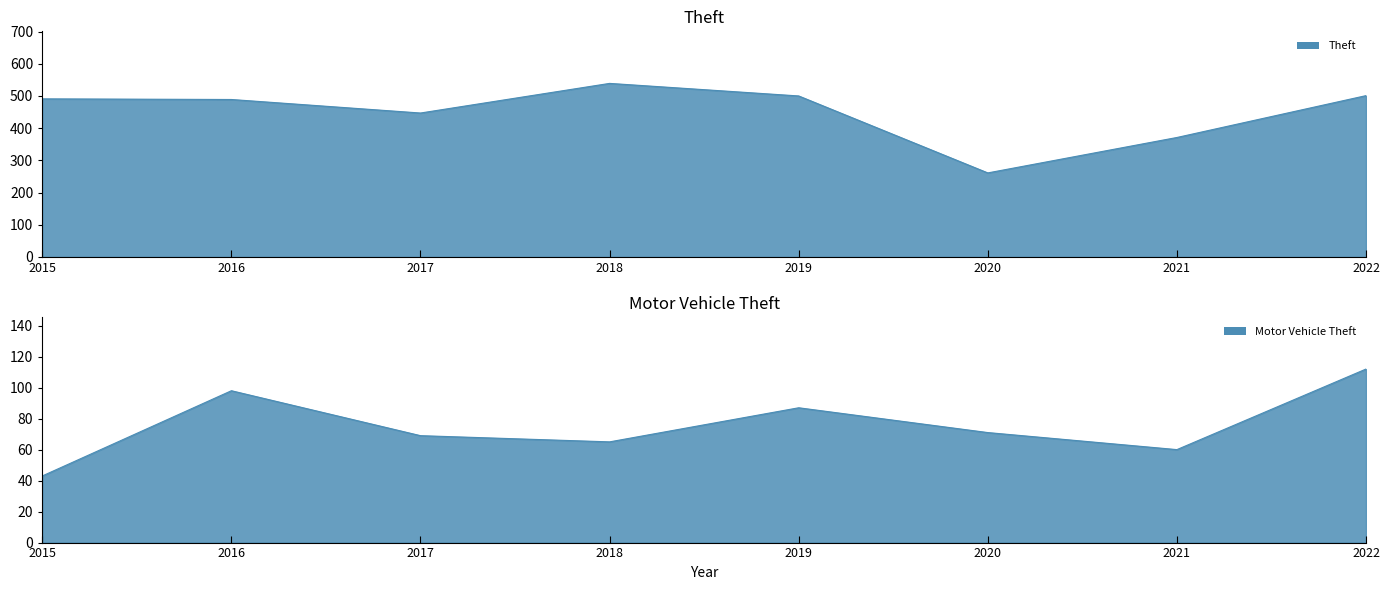

What is the minimum value for Theft line?

261